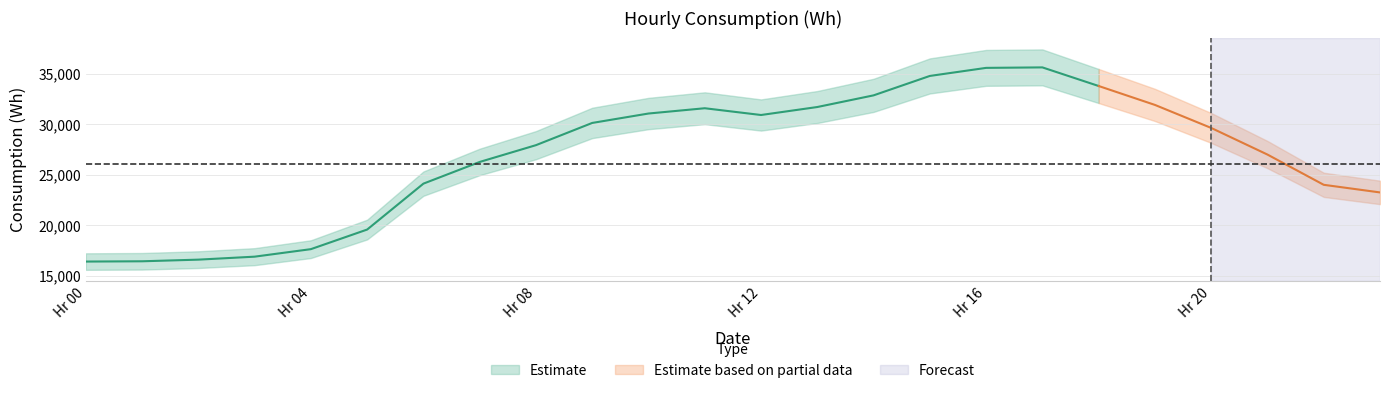

What is the minimum value shown in the chart?

16397.0